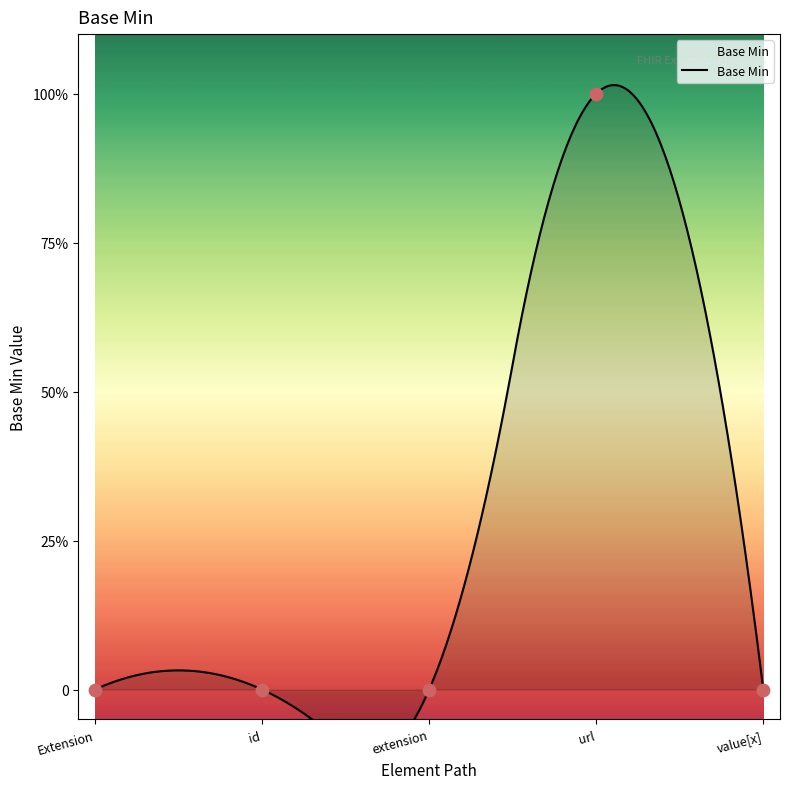

Which has a higher value, value[x] or extension?

value[x]